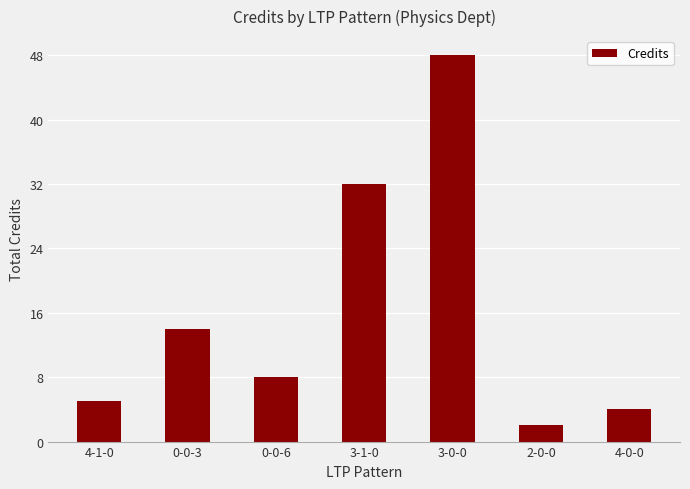

Approximately how many times larger is the value at 2-0-0 compared to 0-0-3?

0.1